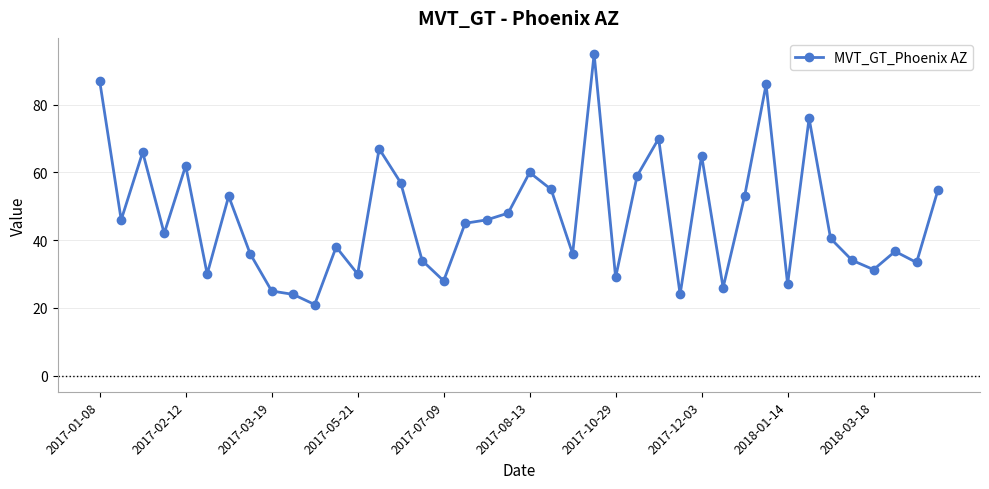

What is the sum of all values?

1877.0